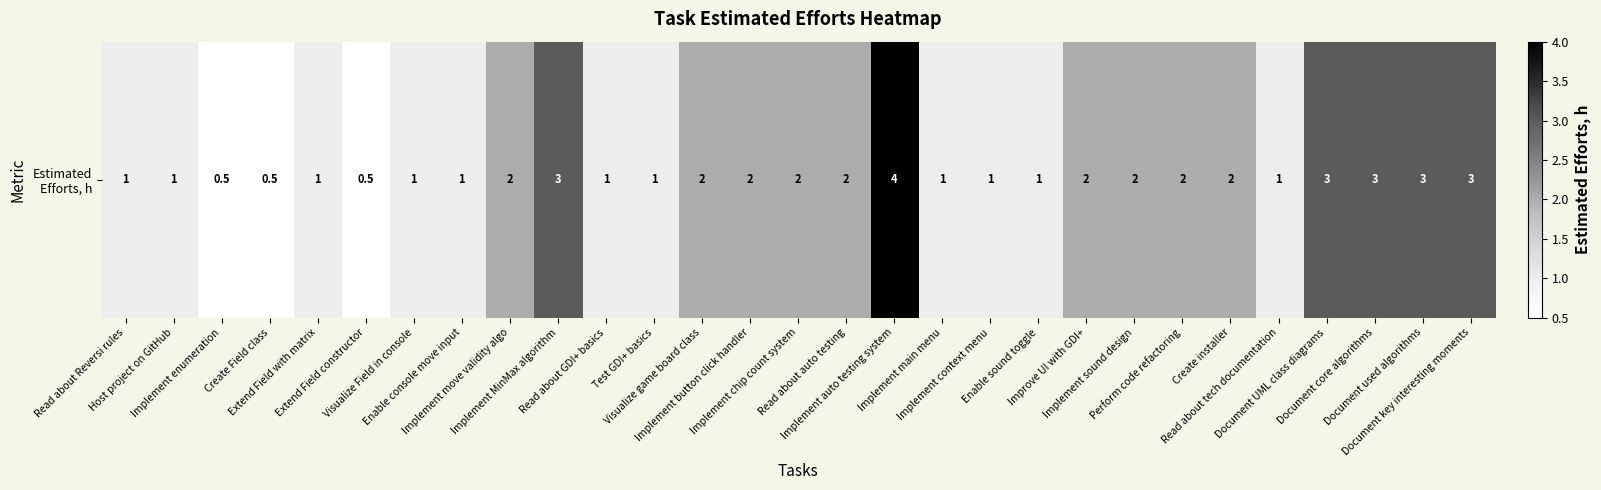

What is the difference between the maximum and minimum values?

3.5